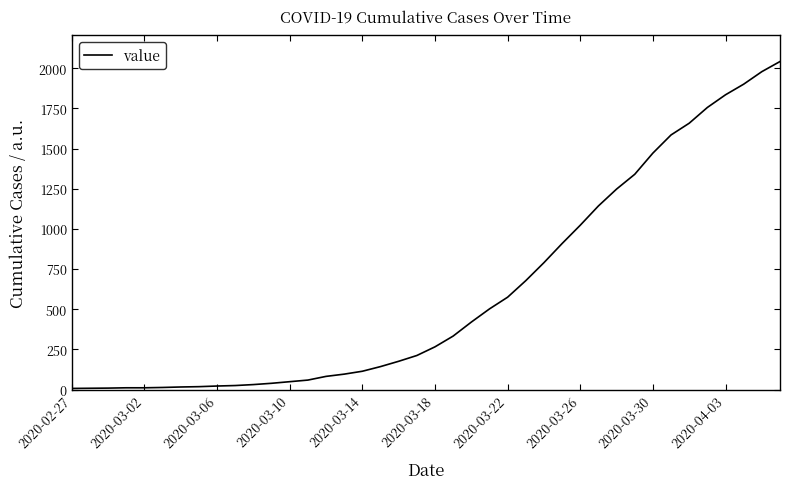

What is the difference between the maximum and minimum values?

2035